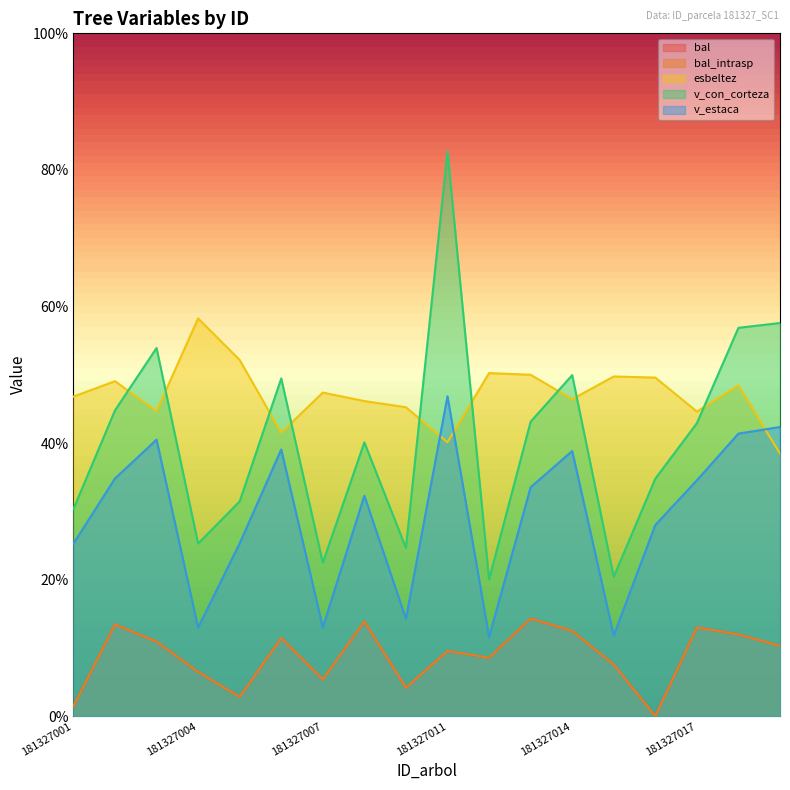

At which label does bal_intrasp first exceed 10?

181327002